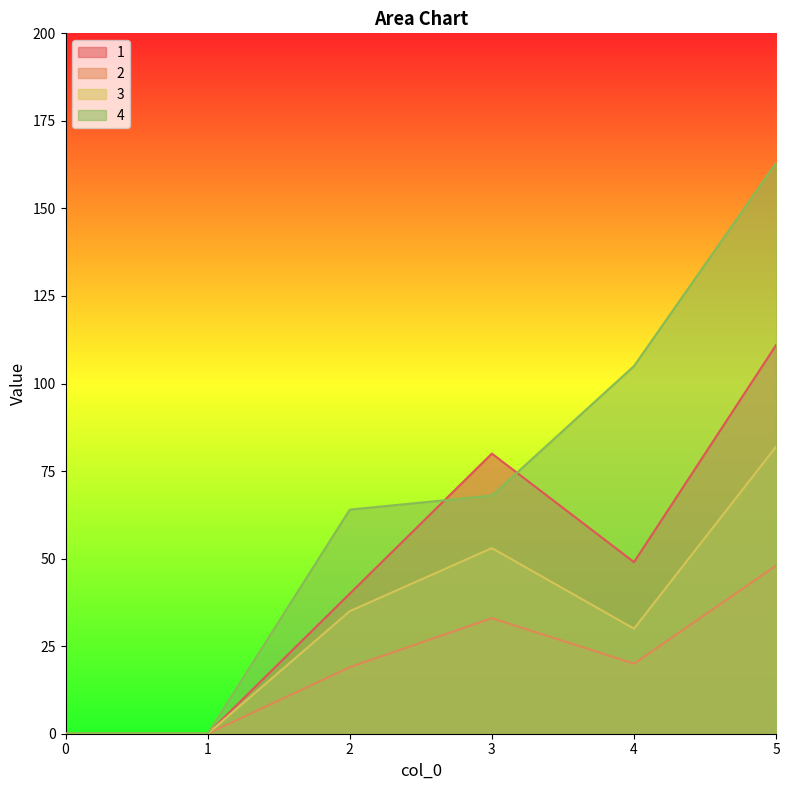

How many lines are shown in the chart?

4